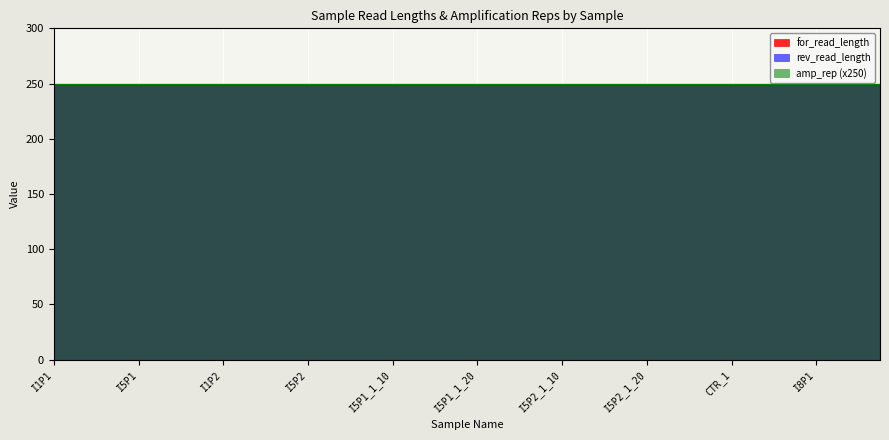

What is the value of the for_read_length point at the 6th from the left?

250